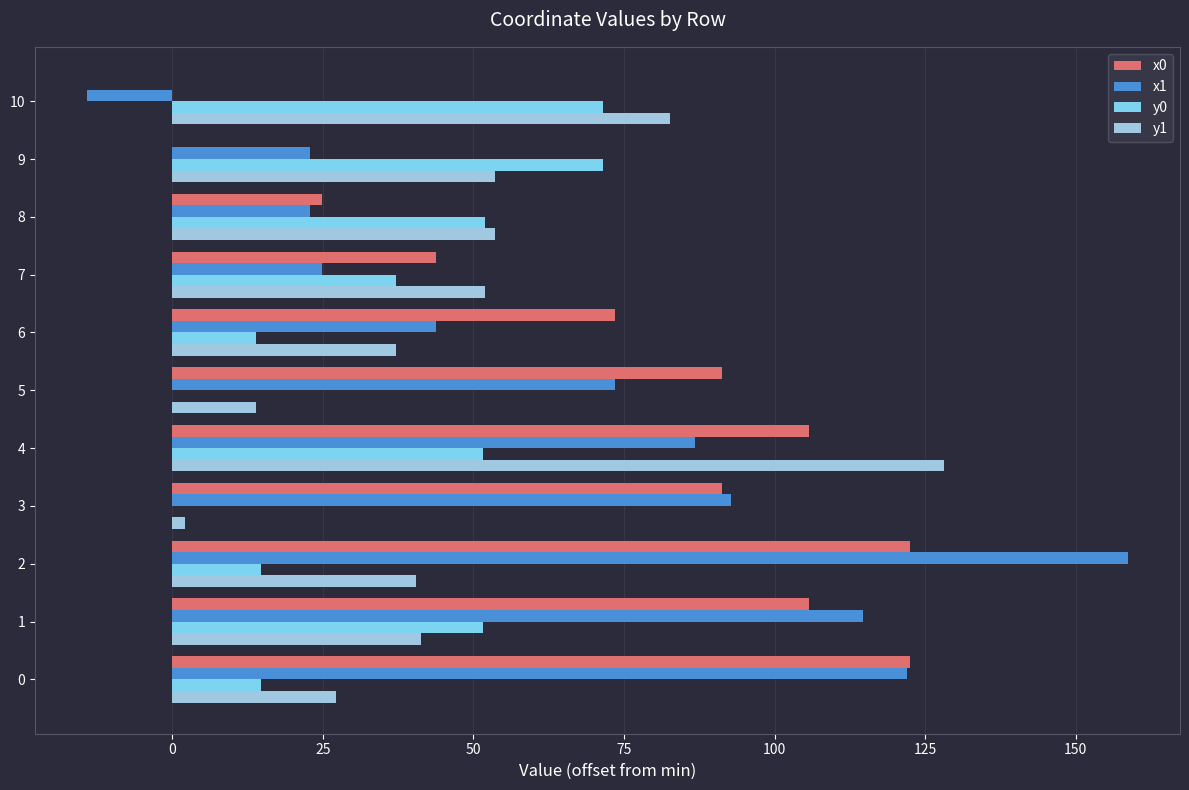

At which category is the sum across all series the highest?

4